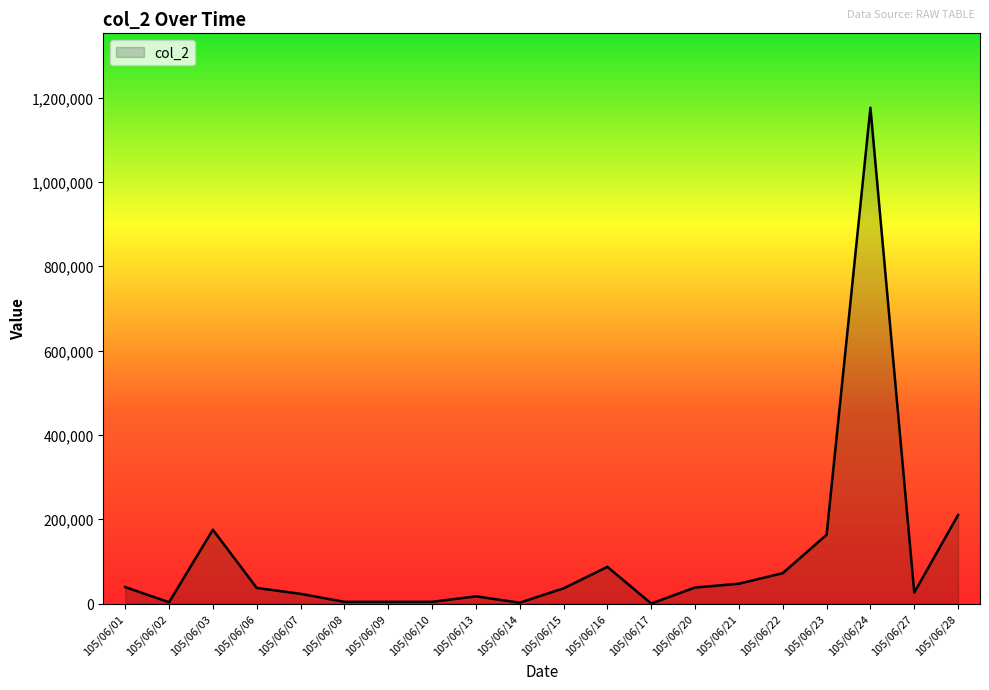

The chart shows a value of 2000 at 105/06/14. True or false?

True